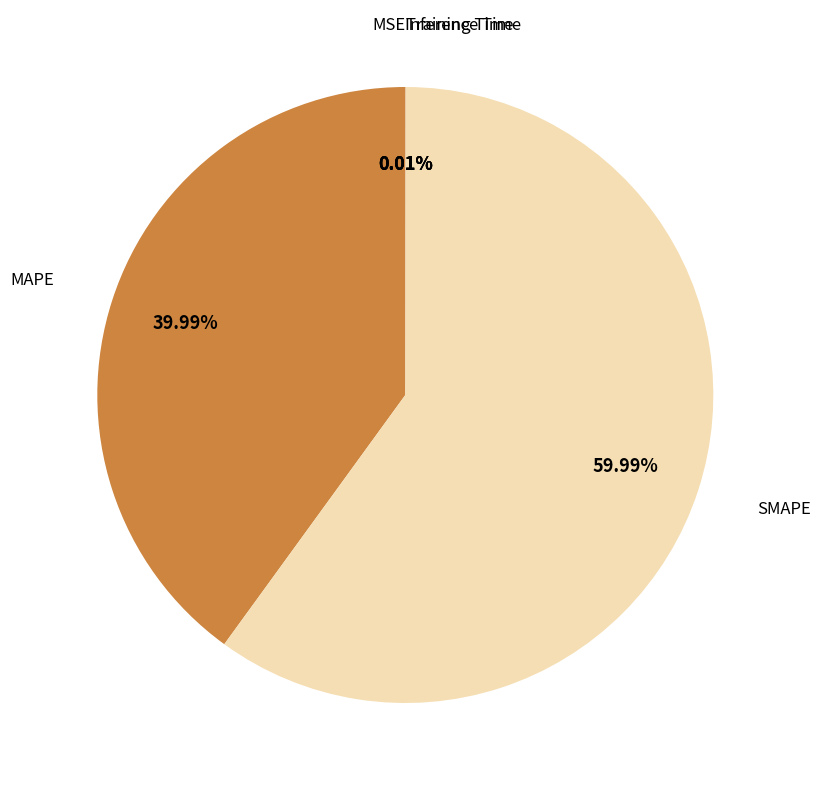

Is there a majority slice in this chart?

Yes